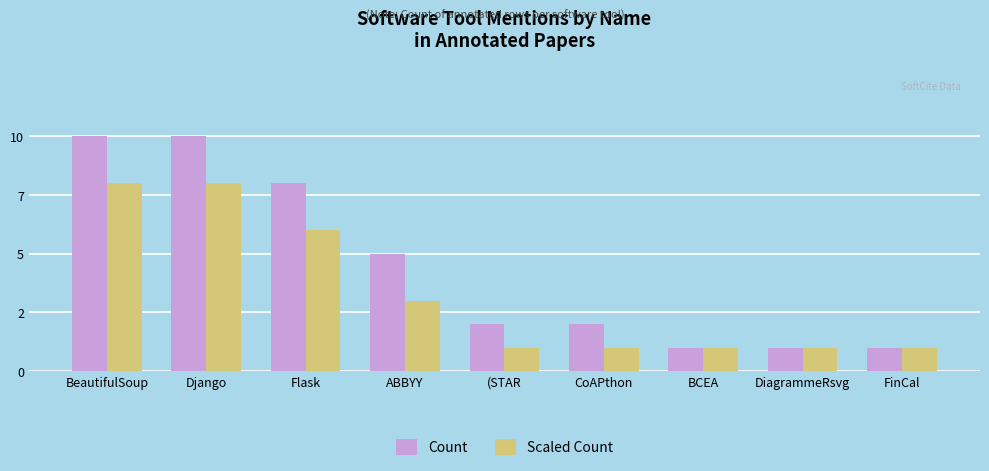

List the series in order of their peak value, lowest first.

Scaled Count, Count